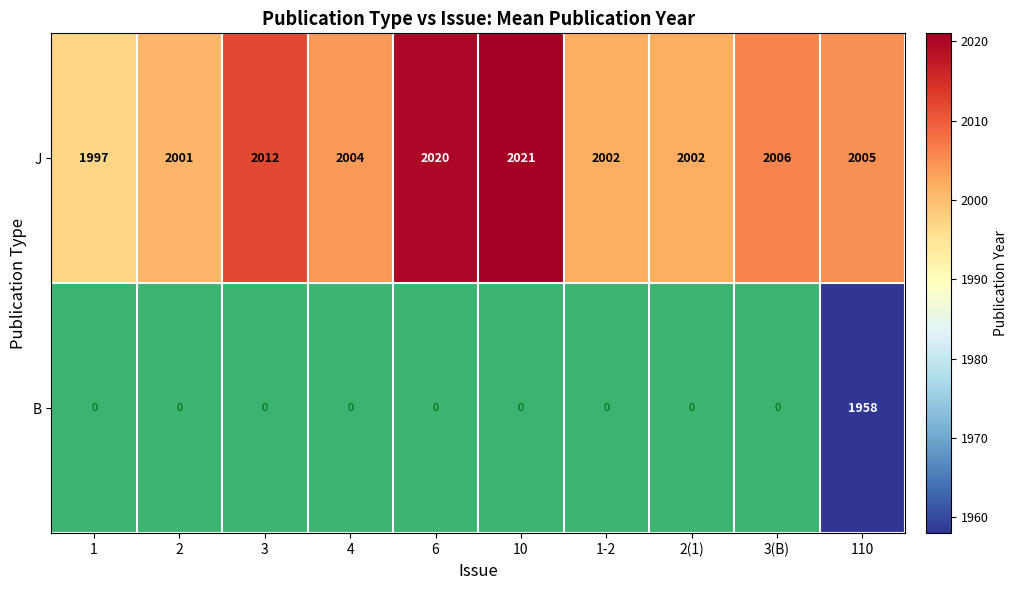

What is the sum of the J values at 6 and 3?

4032